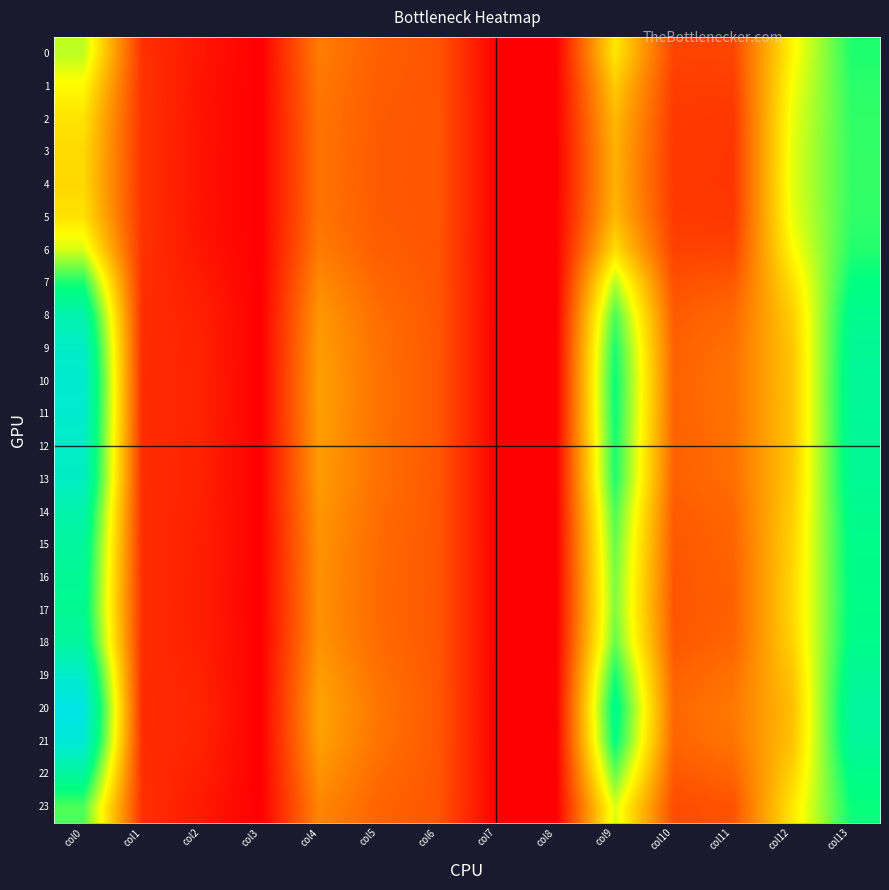

What is the total value across all series at col2?

2.3